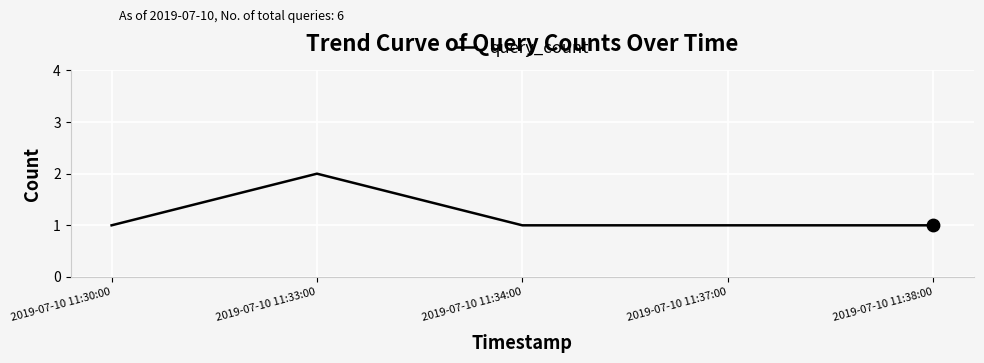

Which has a higher value, 2019-07-10 11:30:00 or 2019-07-10 11:33:00?

2019-07-10 11:33:00